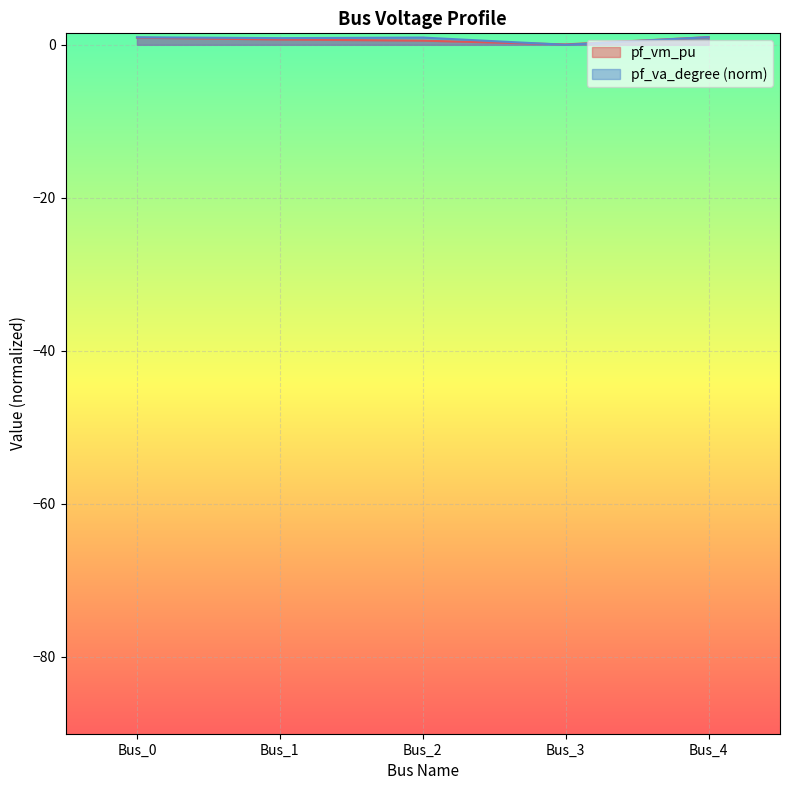

What are all the series names shown in the legend?

pf_vm_pu, pf_va_degree (norm)